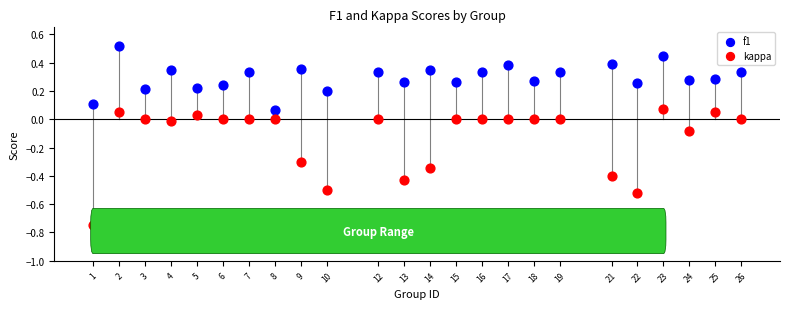

What are all the series names shown in the legend?

f1, kappa